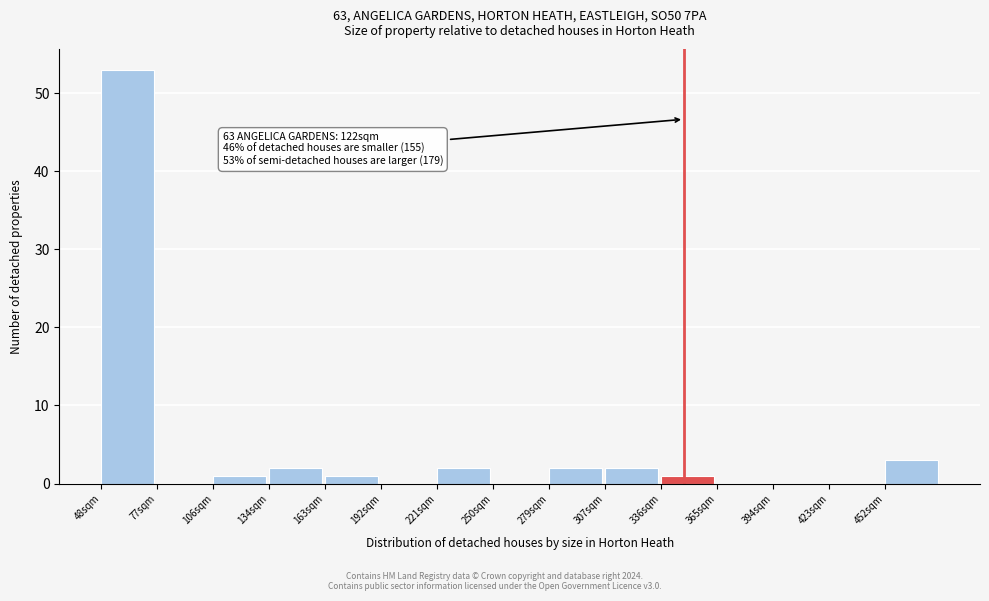

Reading left to right, transcribe all the data shown in this chart.

48sqm=53	77sqm=0	106sqm=1	134sqm=2	163sqm=1	192sqm=0	221sqm=2	250sqm=0	279sqm=2	307sqm=2	336sqm=1	365sqm=0	394sqm=0	423sqm=0	452sqm=3